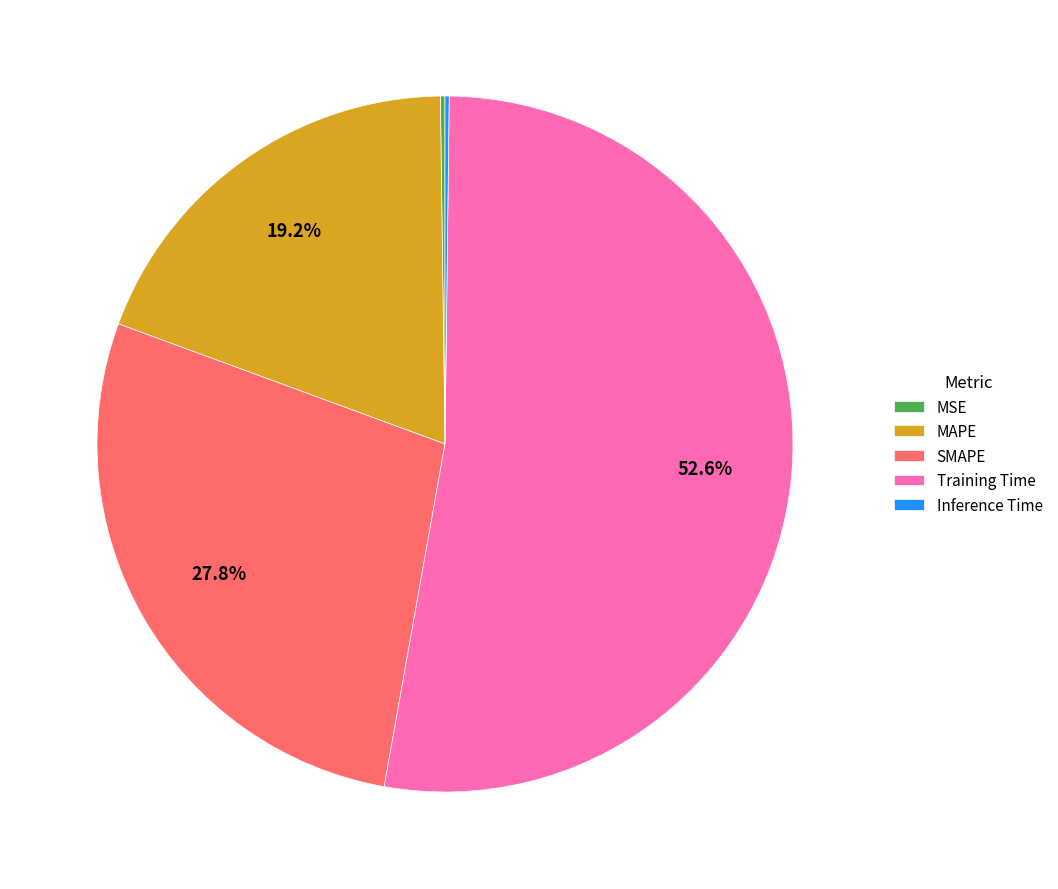

Is there any slice that represents more than half of the pie?

Yes